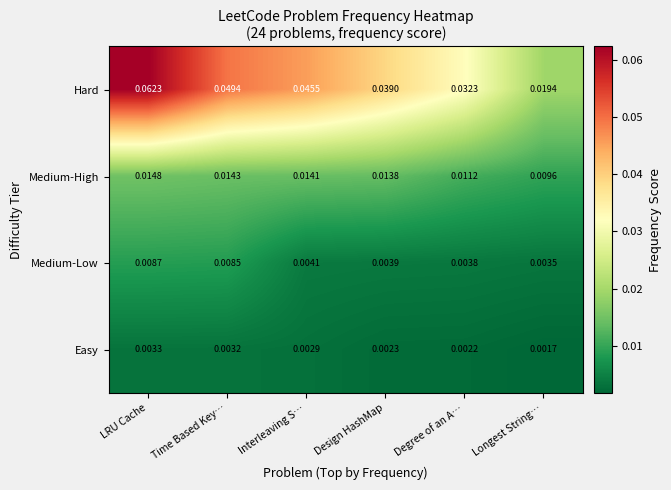

Which series has the largest total across all categories?

Hard